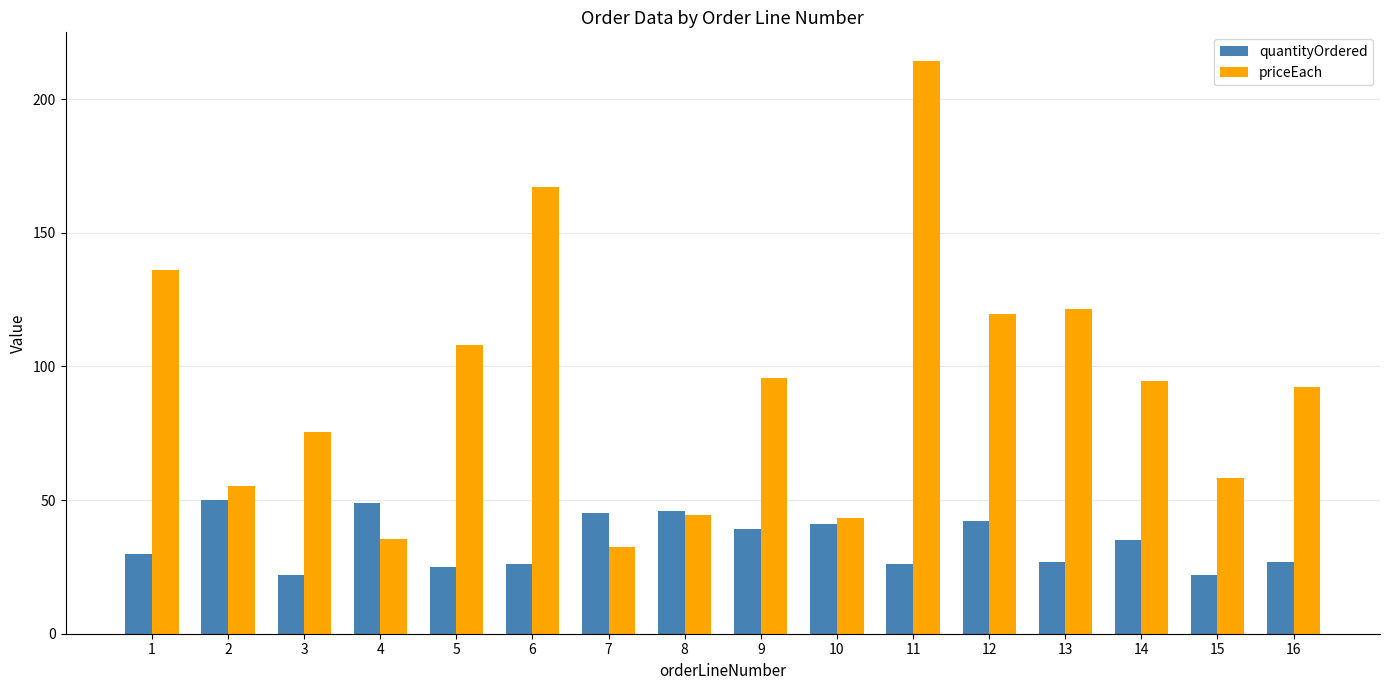

At which category is the sum across all series the highest?

11